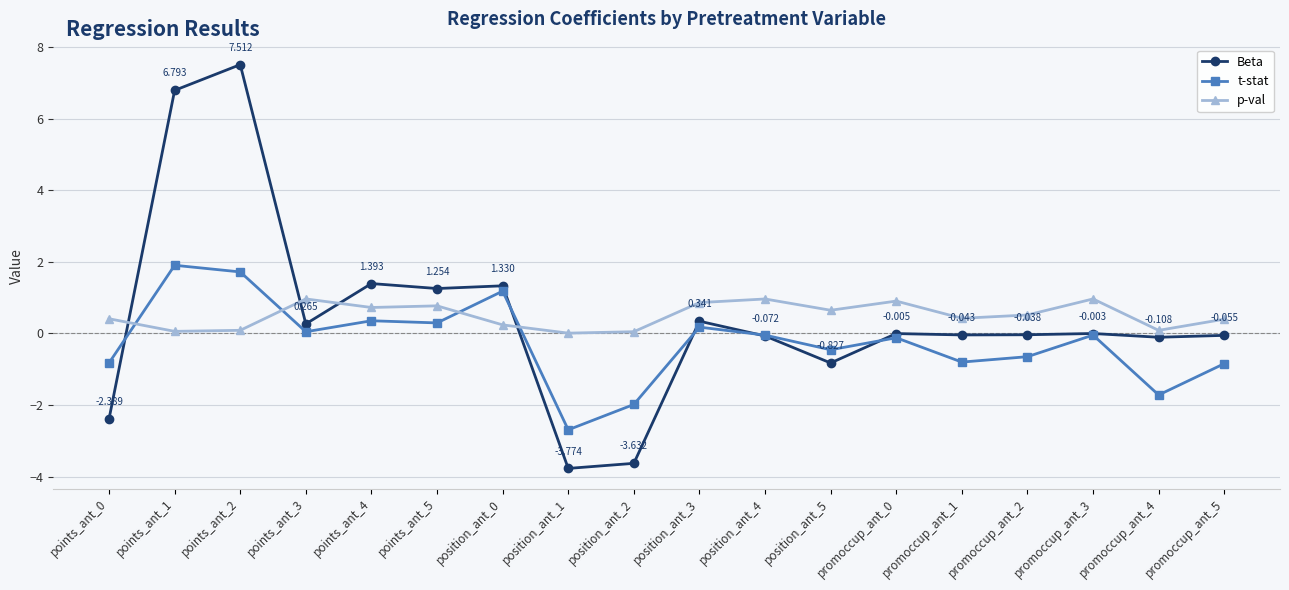

What is the average value of the t-stat series?

-0.3